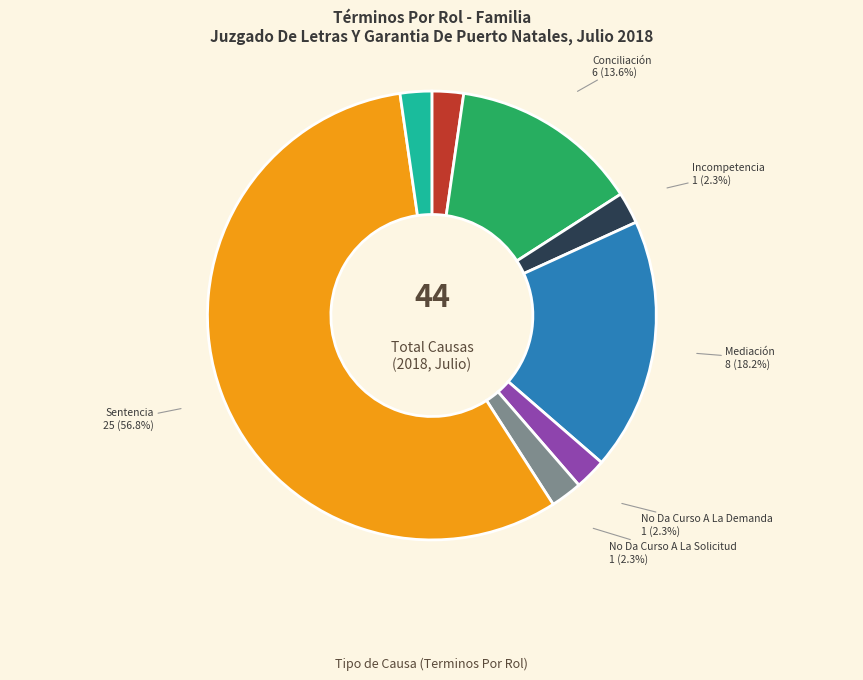

Approximately how many times larger is the value at Incompetencia compared to Abandono Del Procedimiento?

1.0